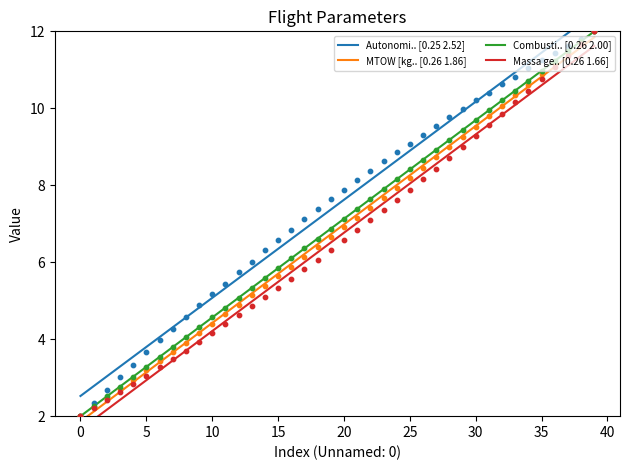

At how many categories does at least one series exceed 7?

23